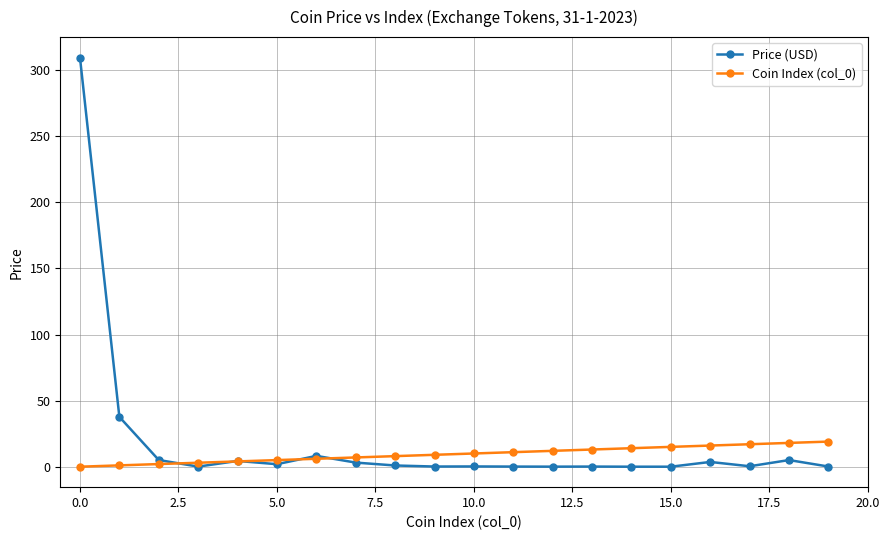

Count the number of categories in the chart.

20